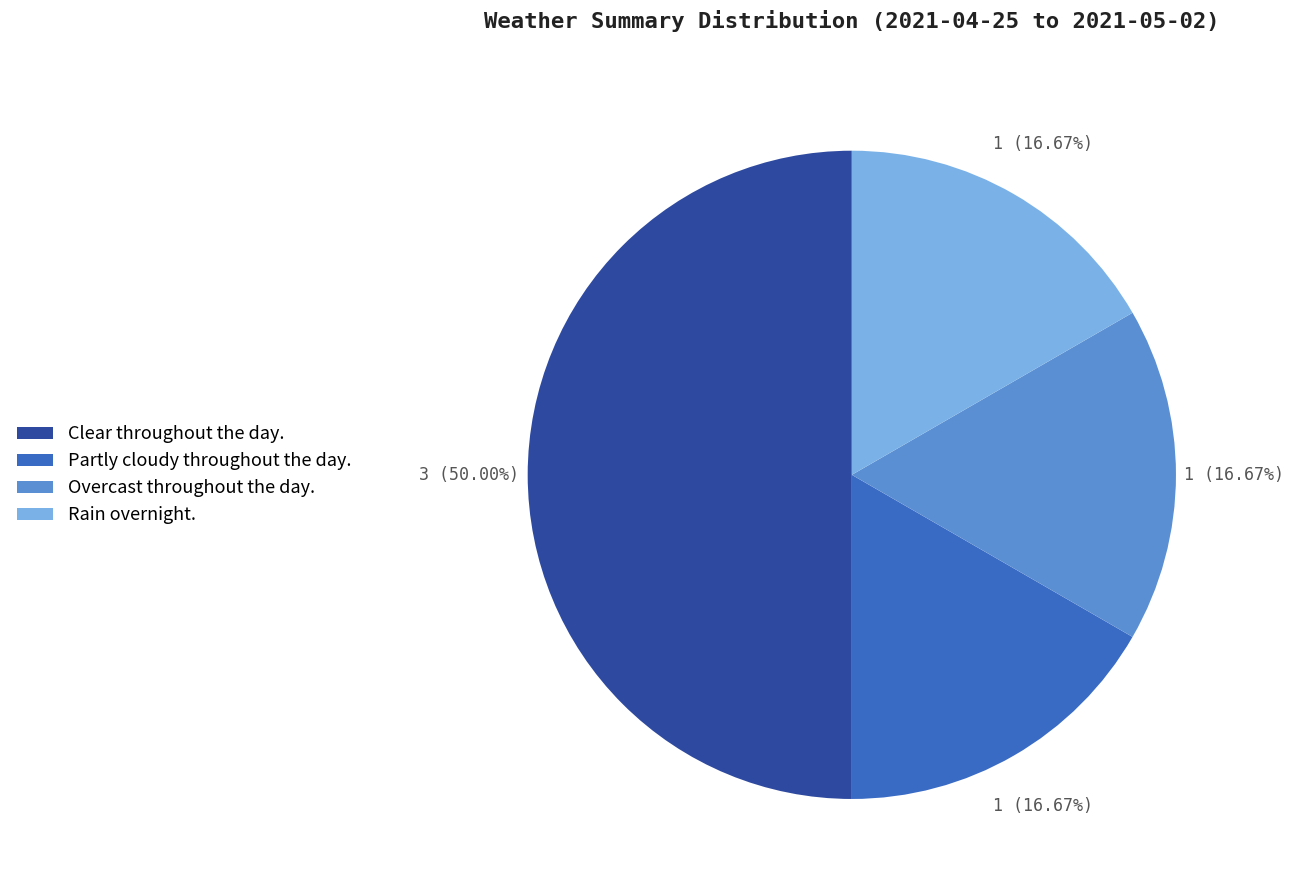

Which category has the biggest portion of the pie?

Clear throughout the day.